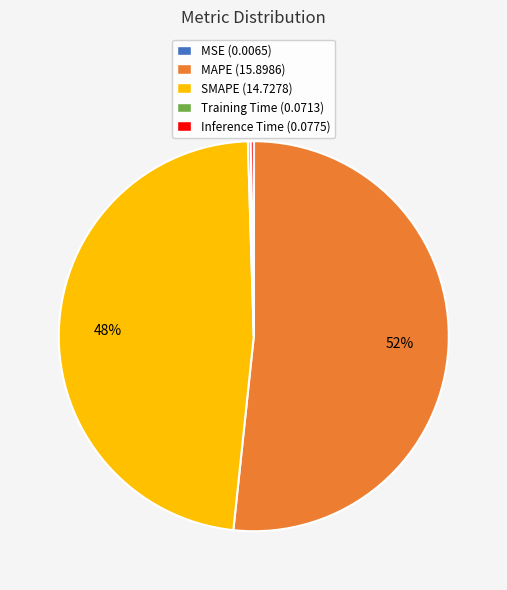

To the nearest percent, what percentage of the pie is MAPE?

52%